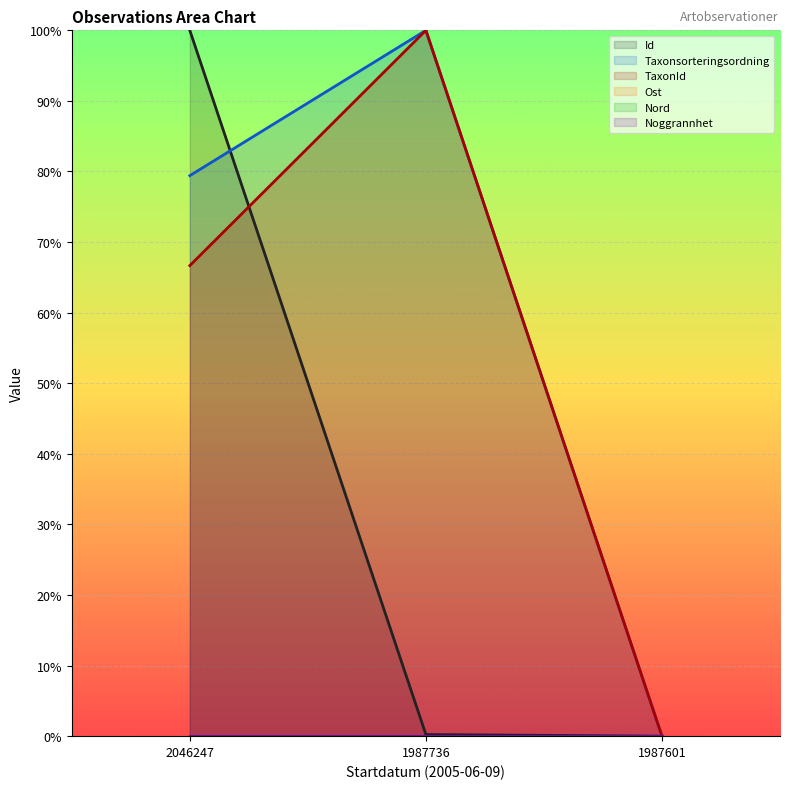

Which label corresponds to the smallest value in the chart?

1987601